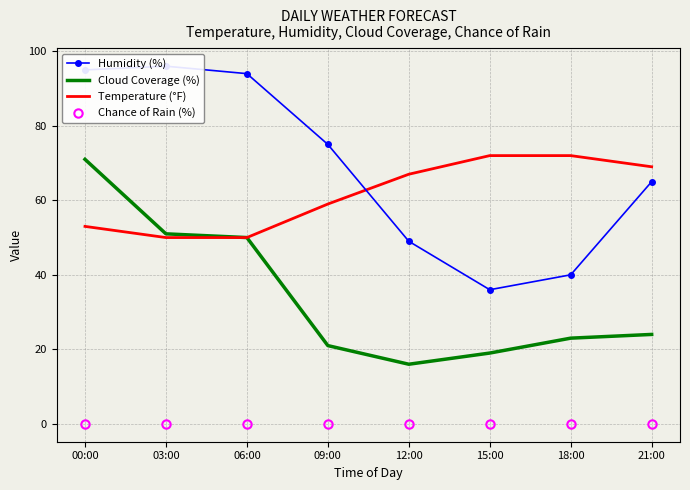

Rank the series by their maximum value, from highest to lowest.

Humidity (%), Temperature (°F), Cloud Coverage (%), Chance of Rain (%)